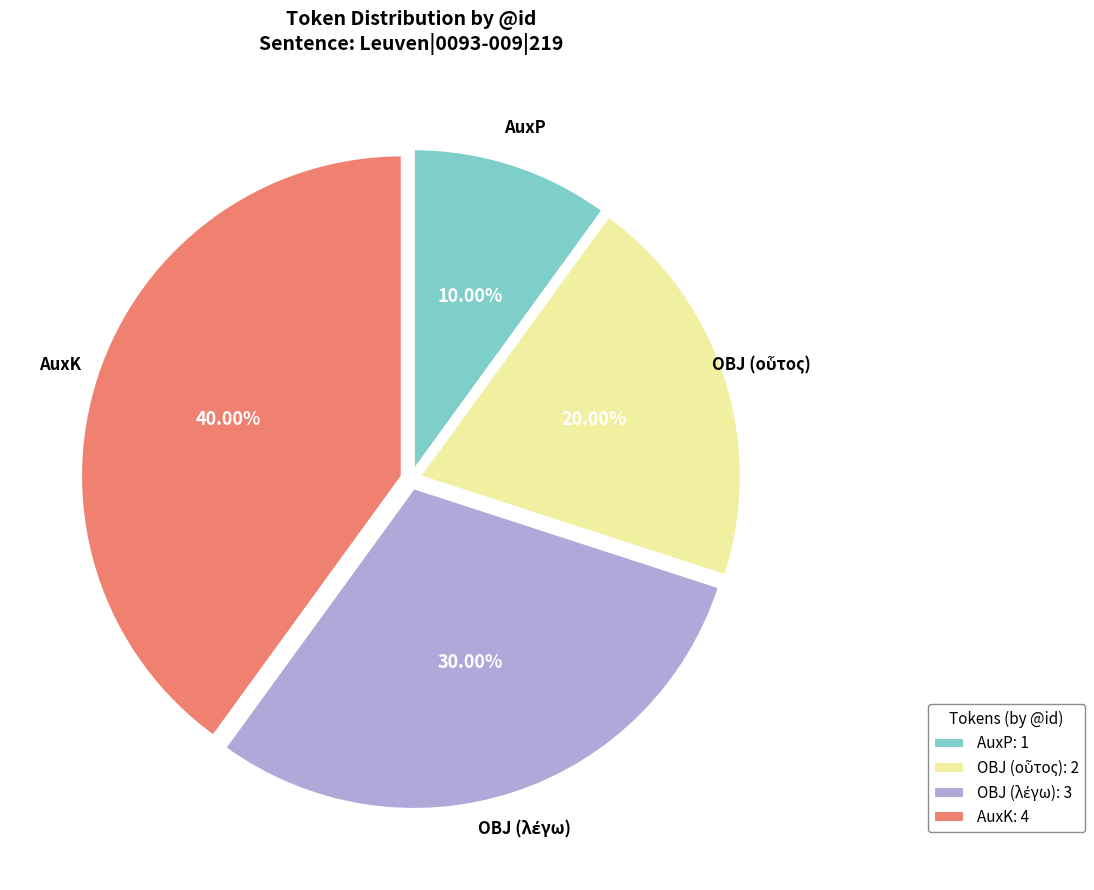

Is there a majority slice in this chart?

No